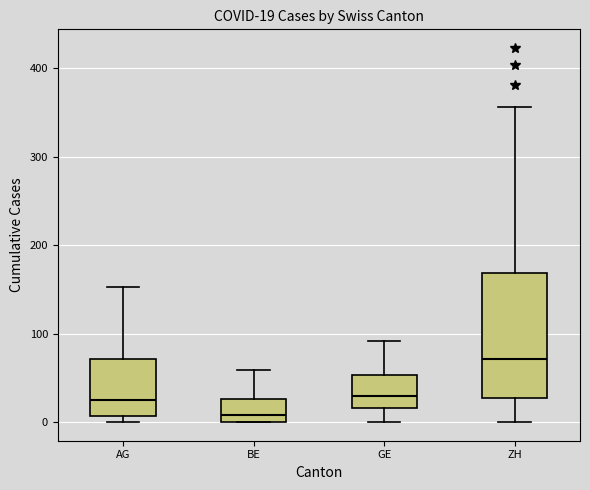

Which box has the highest median line?

ZH